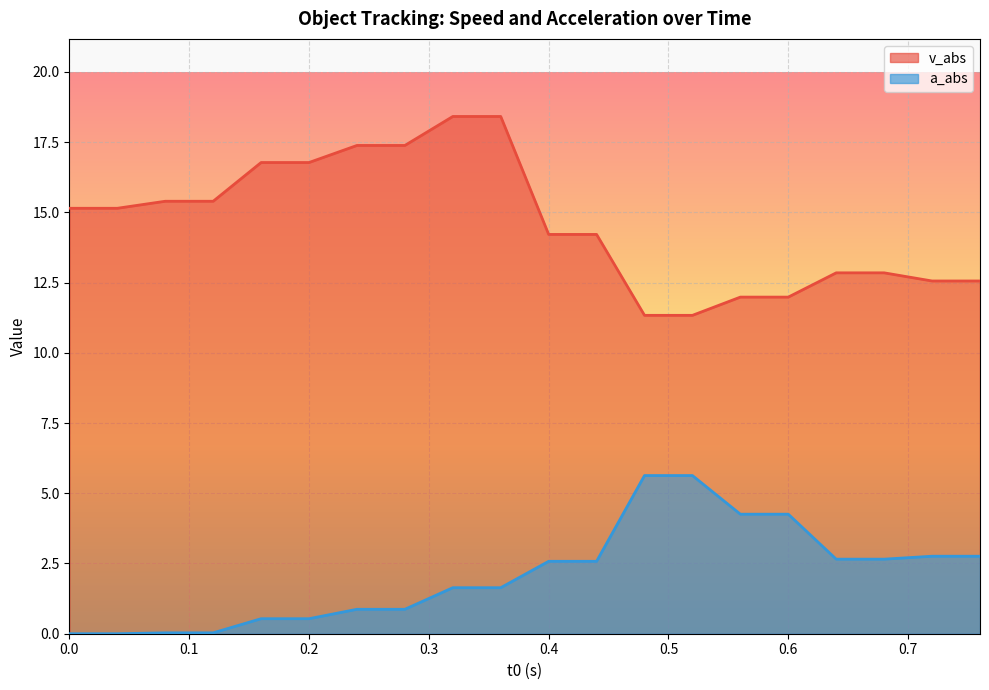

What is the approximate value of a_abs at 0.76?

2.8